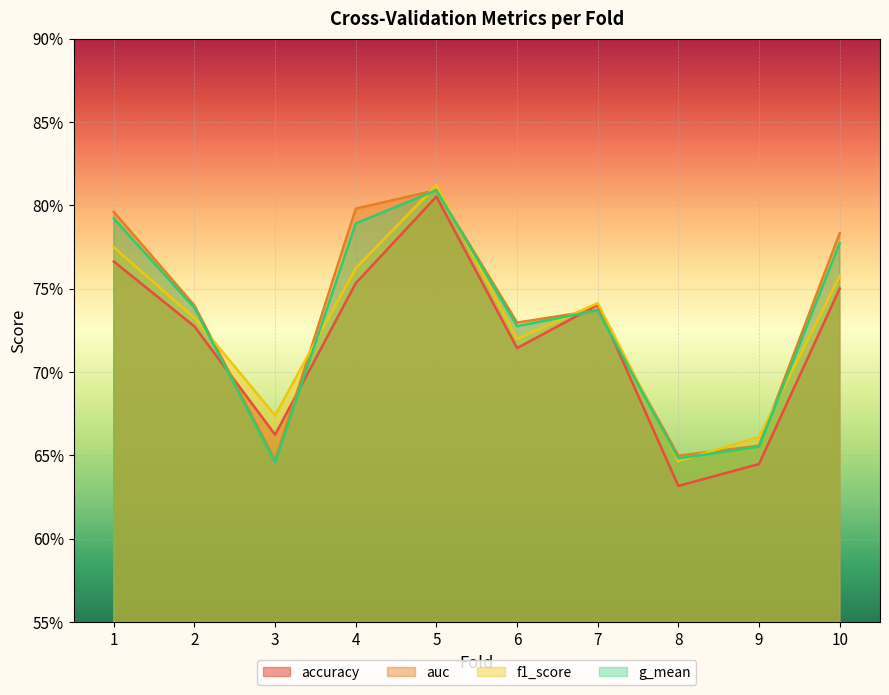

What are all the series names shown in the legend?

accuracy, auc, f1_score, g_mean